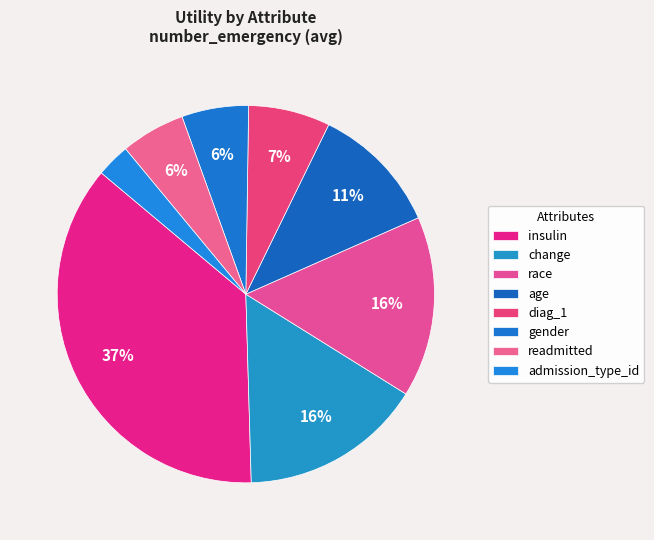

The diag_1 slice represents 12% of the pie. True or false?

False